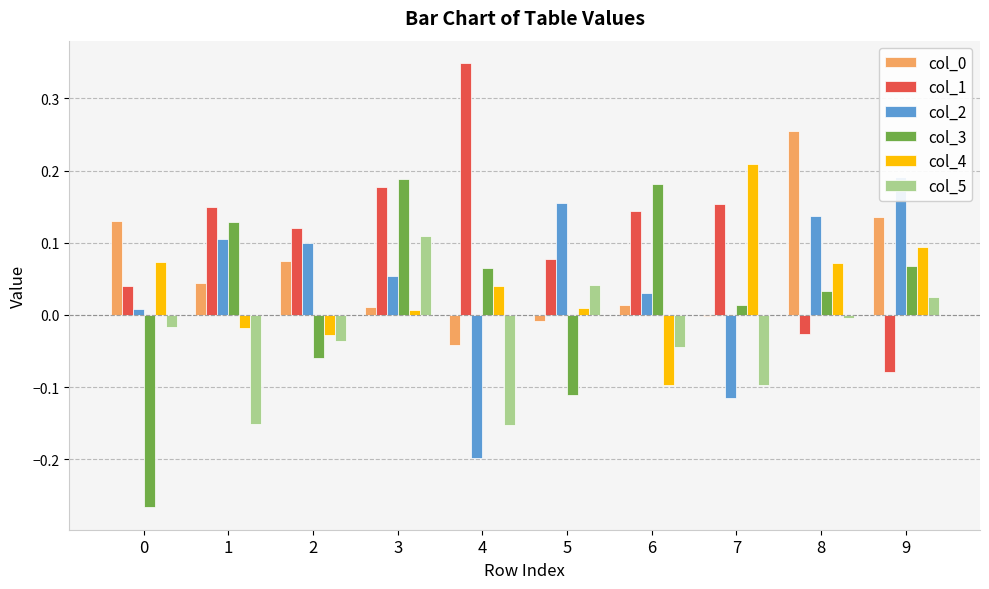

How many distinct data groups are displayed?

6